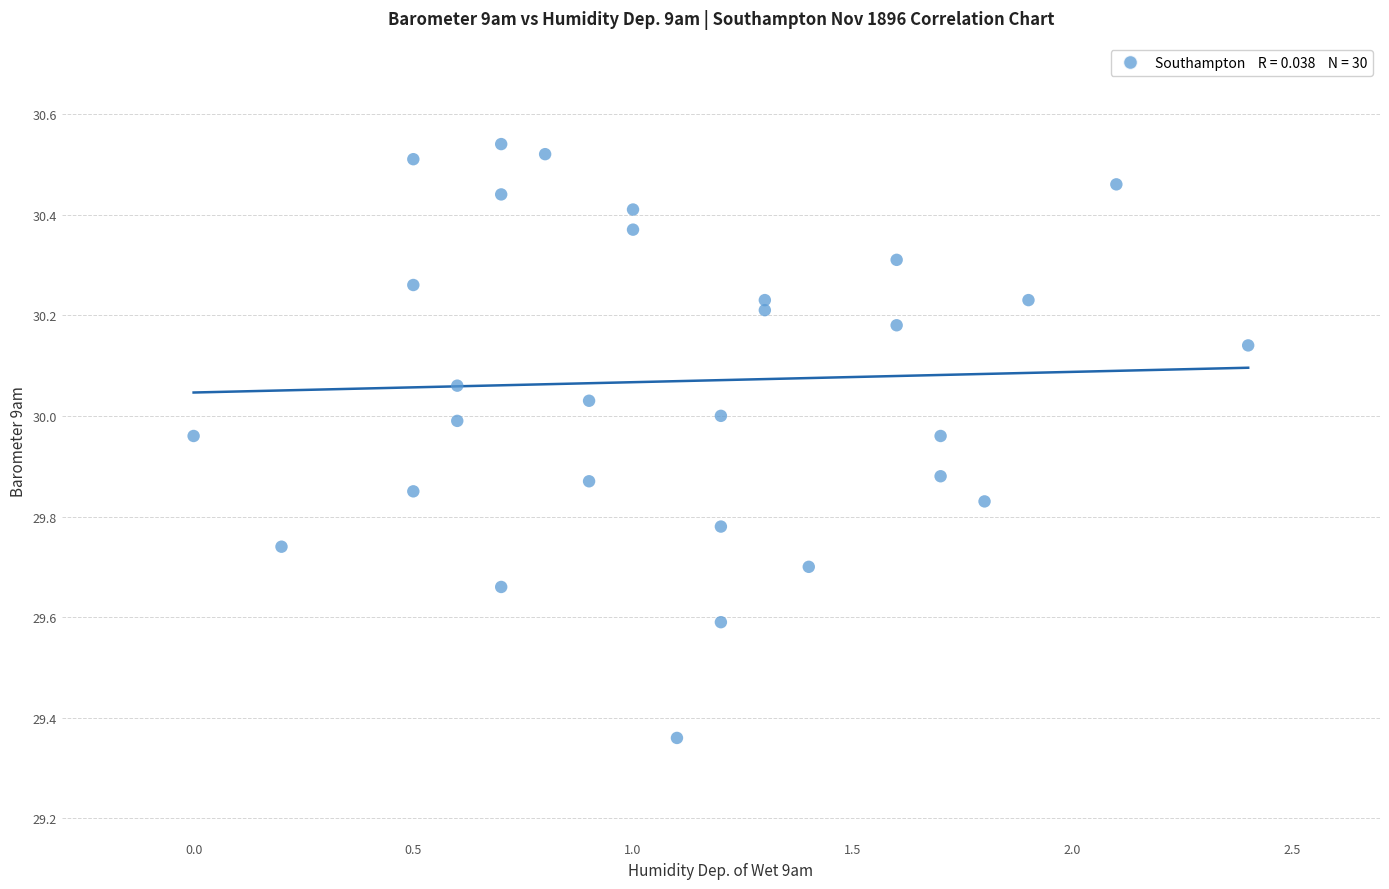

What is the range of X values (max minus min)?

2.4